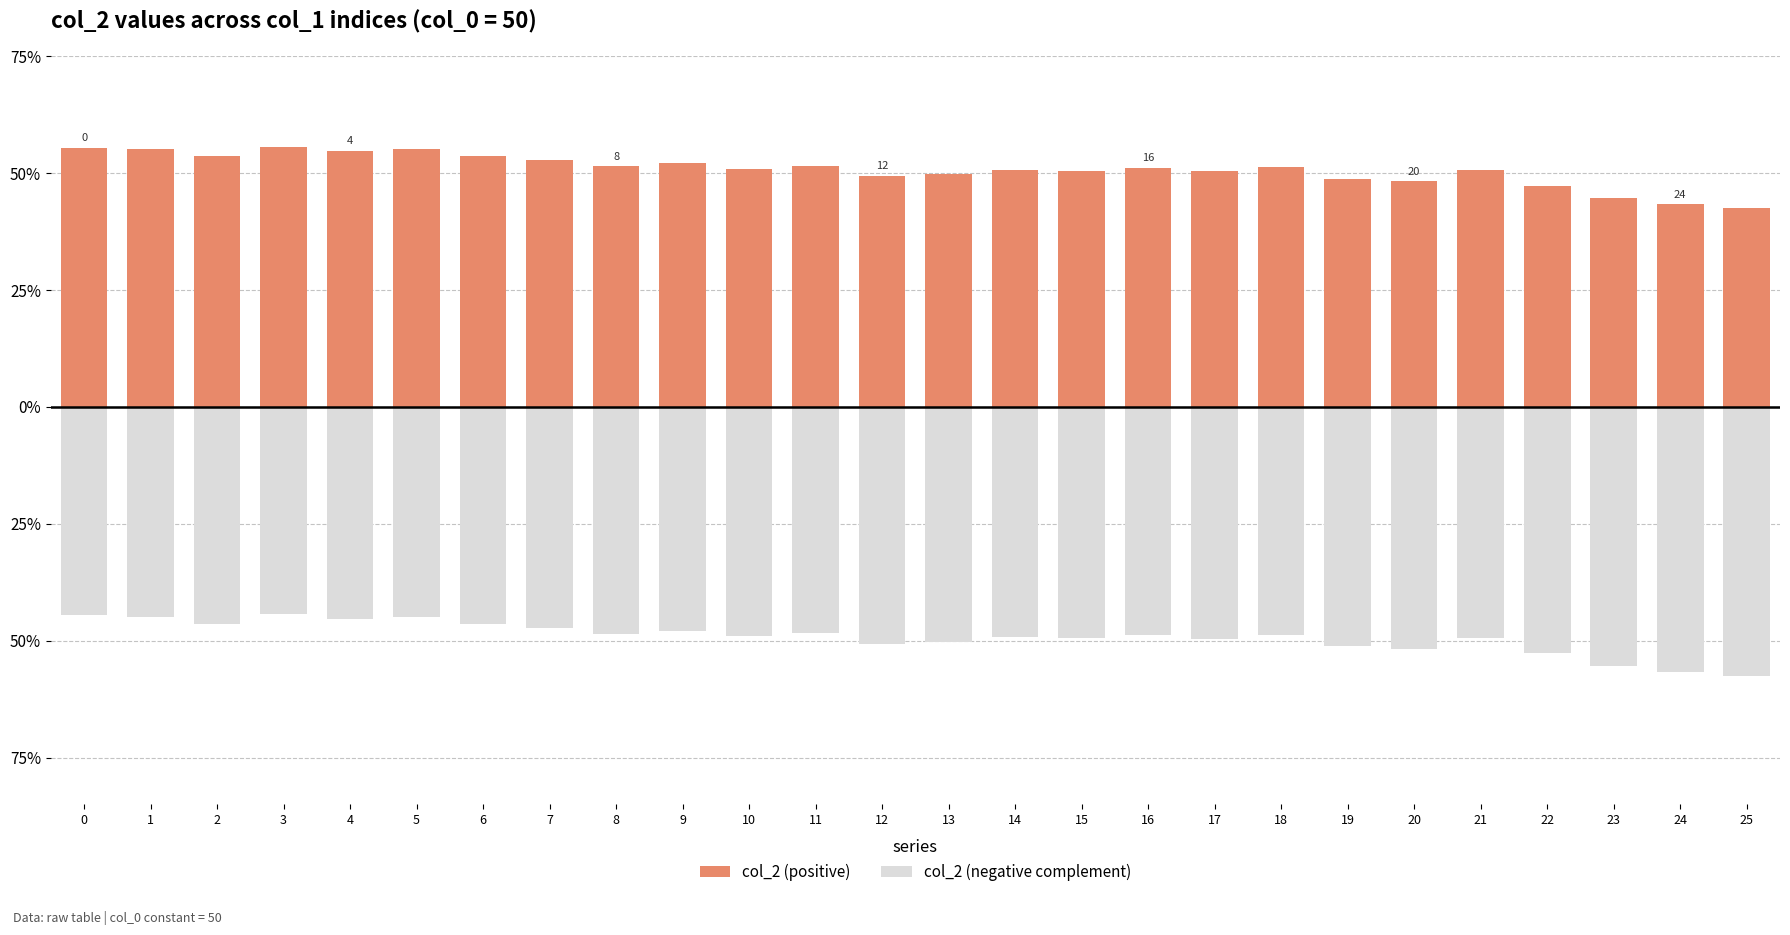

Read the col_2 (negative complement) value at 14.

-0.5